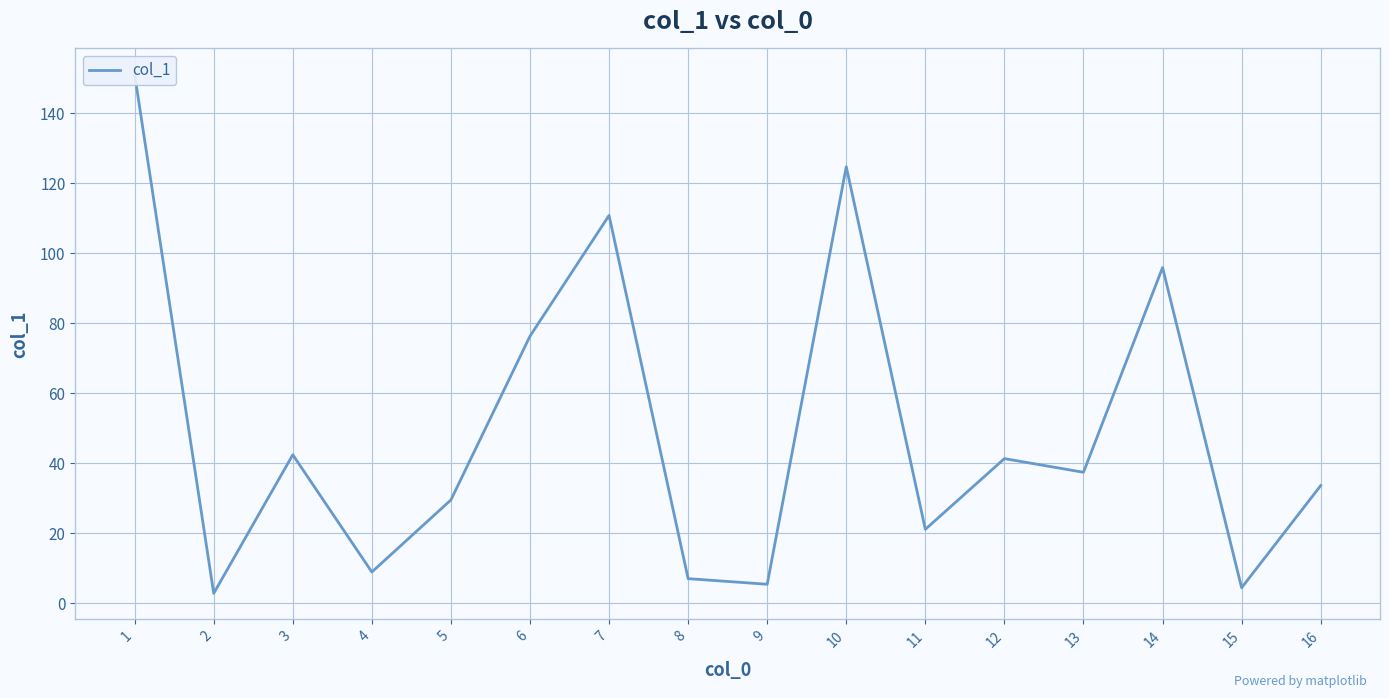

Reading left to right, extract all data points from this chart.

1=151.1	2=2.8	3=42.4	4=8.9	5=29.5	6=76.3	7=110.8	8=7.0	9=5.4	10=124.7	11=21.1	12=41.3	13=37.4	14=95.9	15=4.4	16=33.6